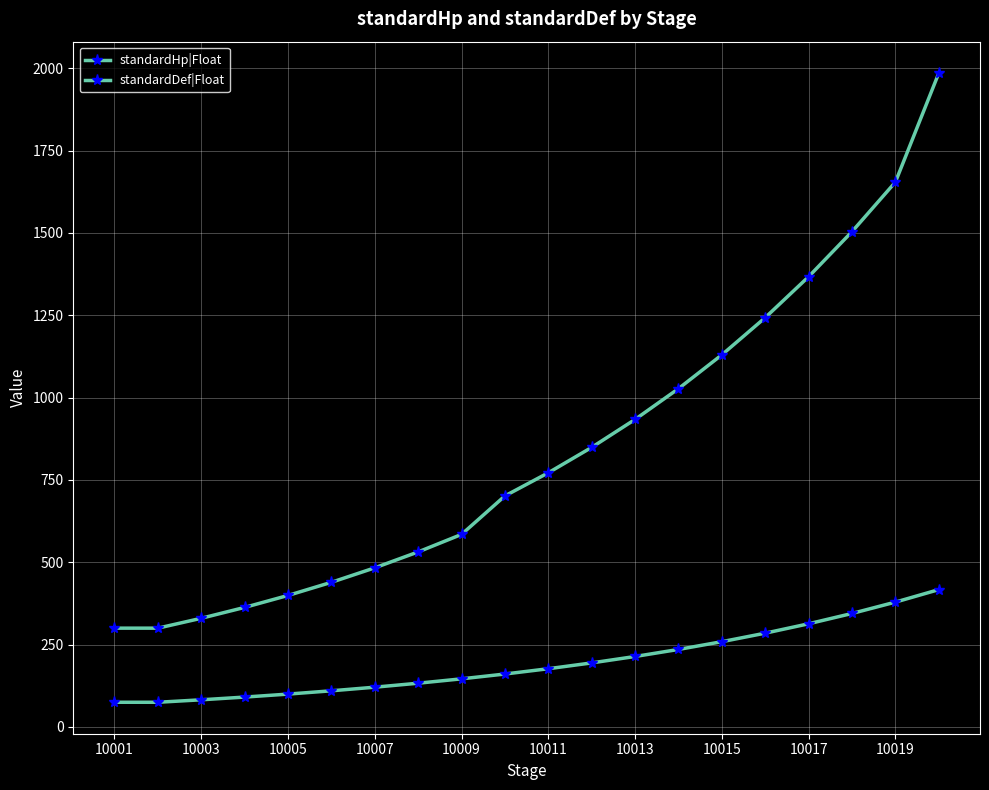

What is the difference between the second highest and minimum values in the standardDef|Float series?

304.1